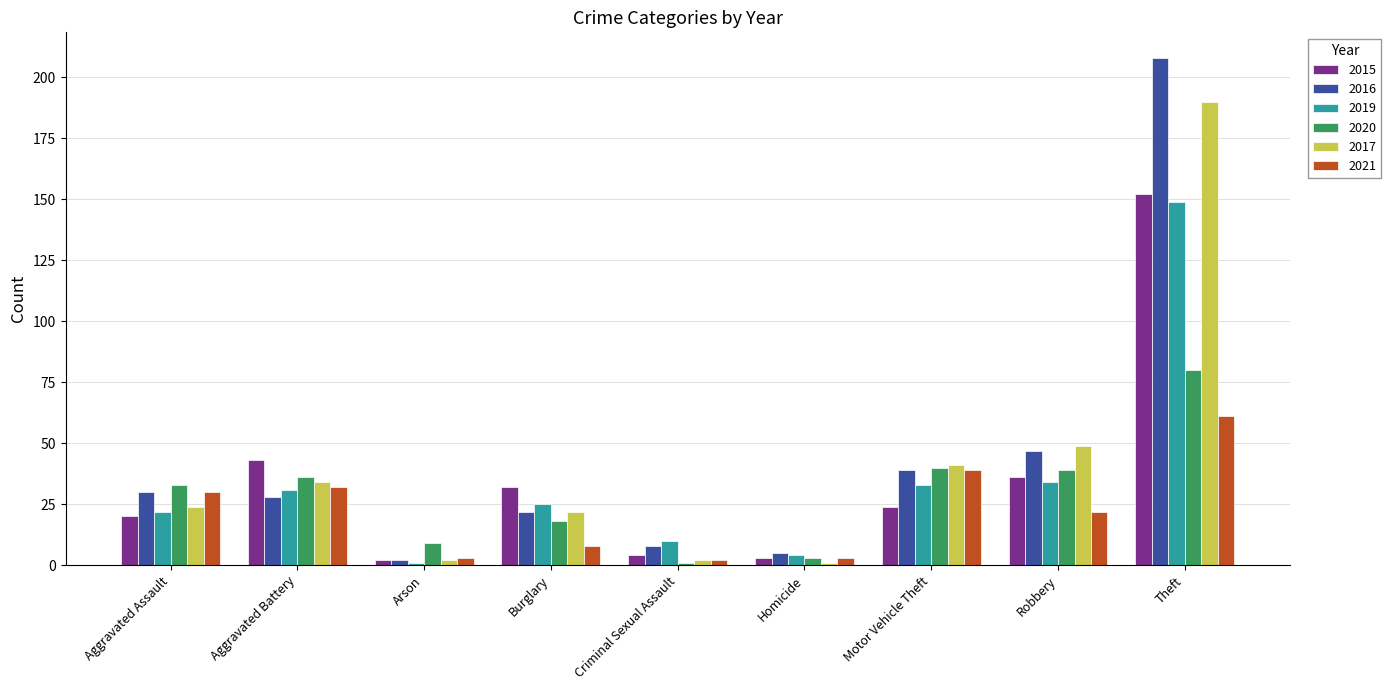

True or false: 2019 has a value of 20 at Motor Vehicle Theft.

False